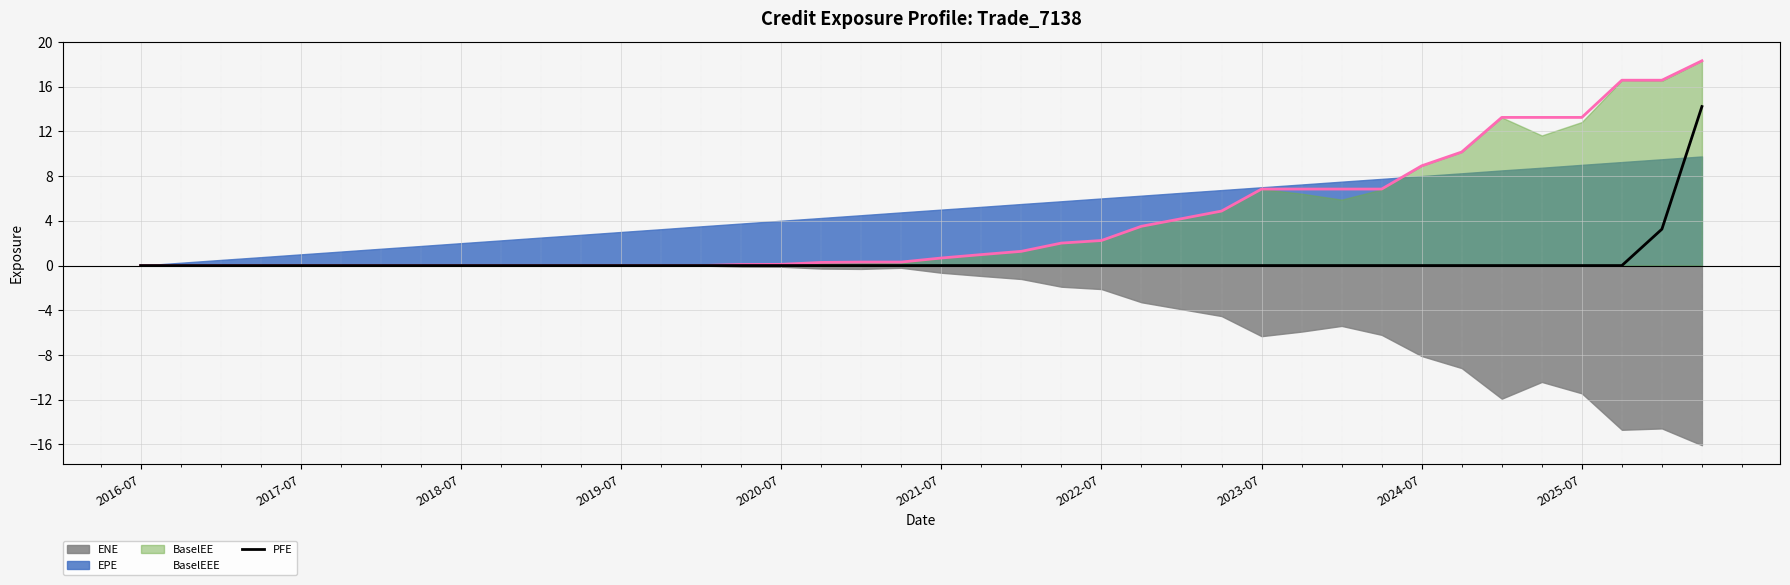

What is the highest value of the BaselEEE series?

18.3